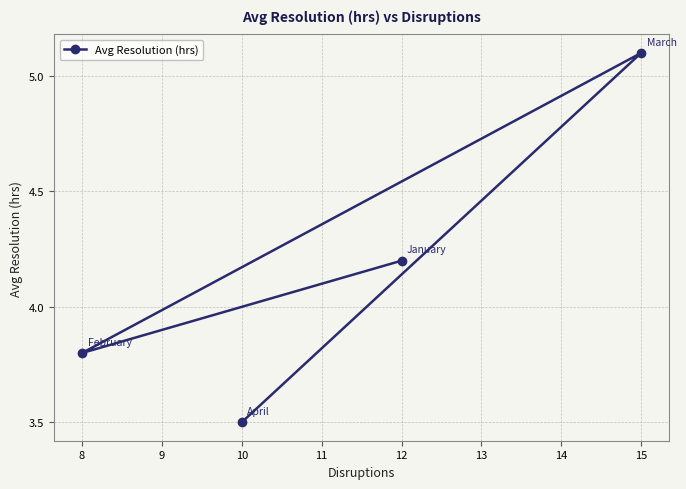

What is the difference between the maximum and minimum values?

1.6